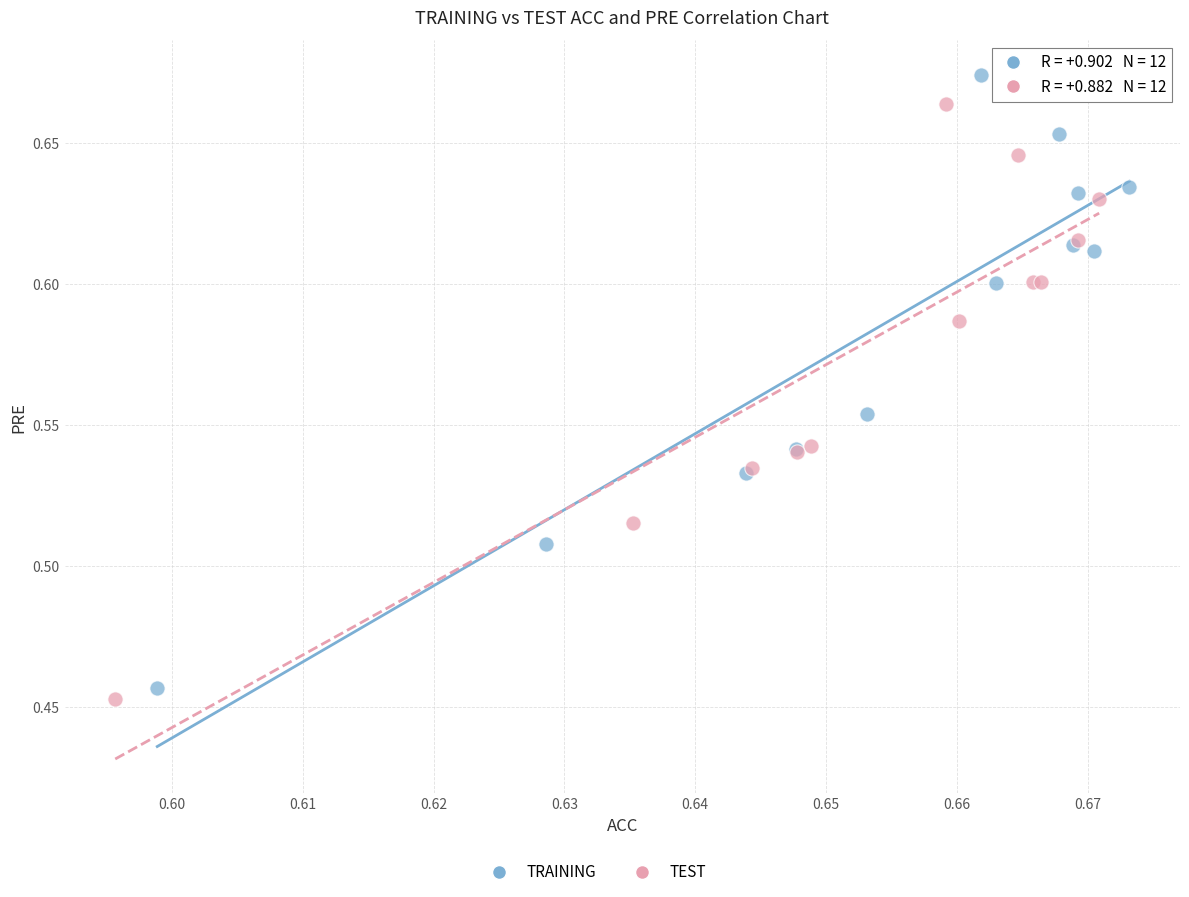

Which series has the widest spread of Y values?

TRAINING